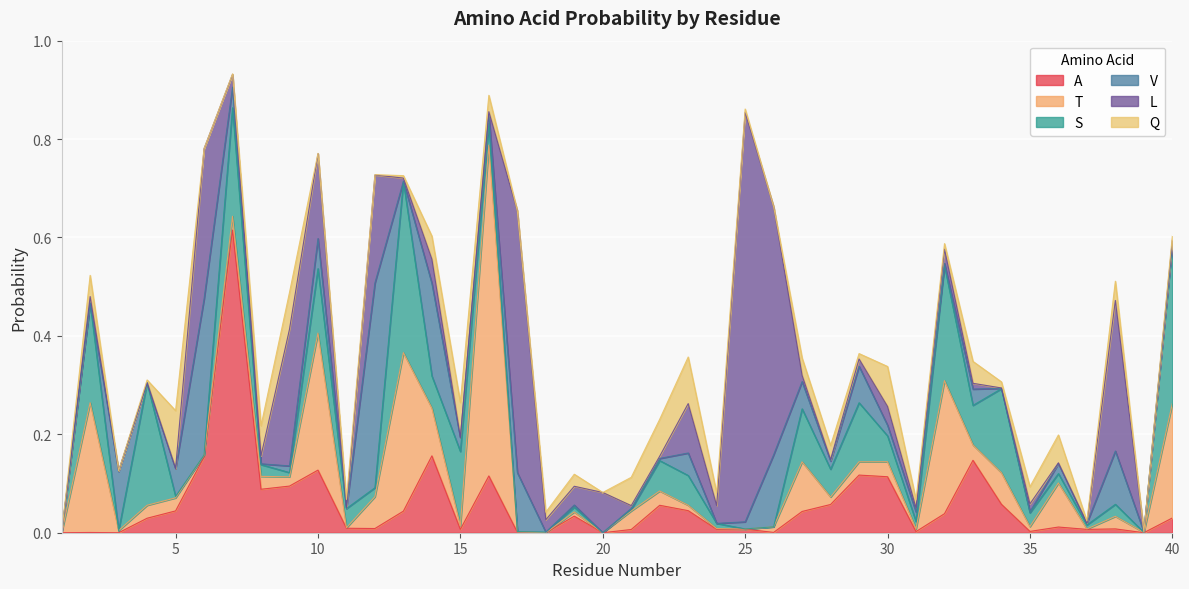

What are all the series names shown in the legend?

A, T, S, V, L, Q